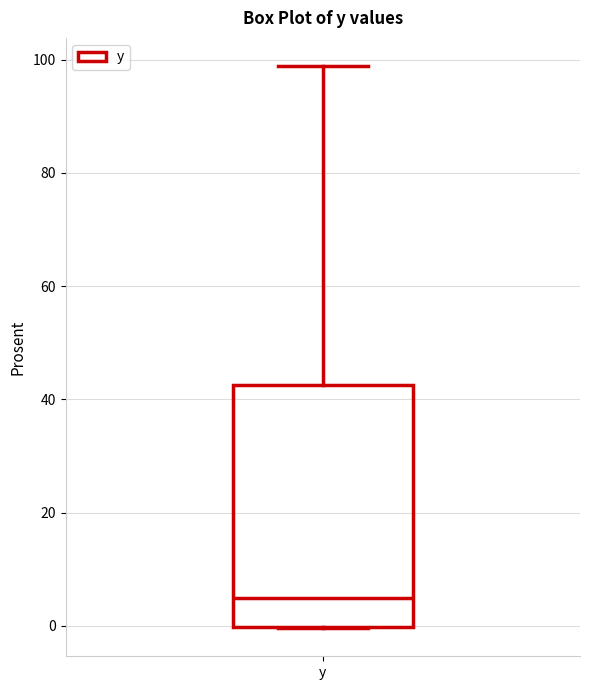

Transcribe this box plot: give where the median line is, the range the box spans, and where the two whiskers end, as read against the y-axis. The values are not printed on the chart, so give them approximately, as read against the axis.

median 4, box 0 to 42, whiskers 0 to 98